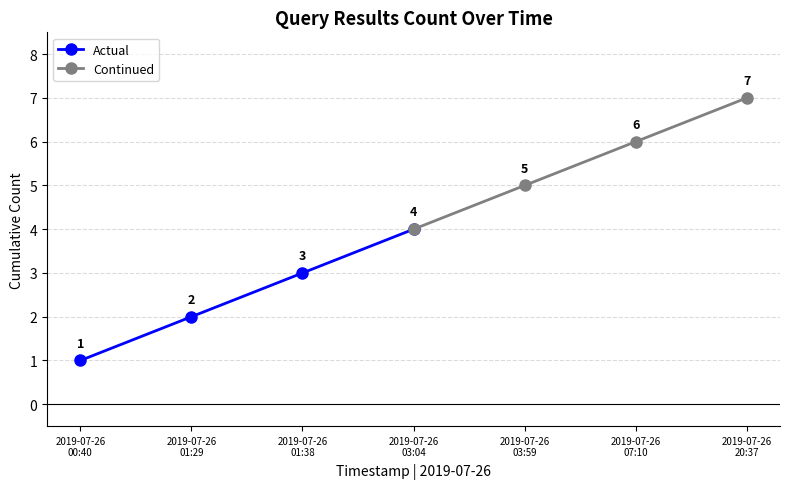

Count the Actual values in the range 2 to 4.

3